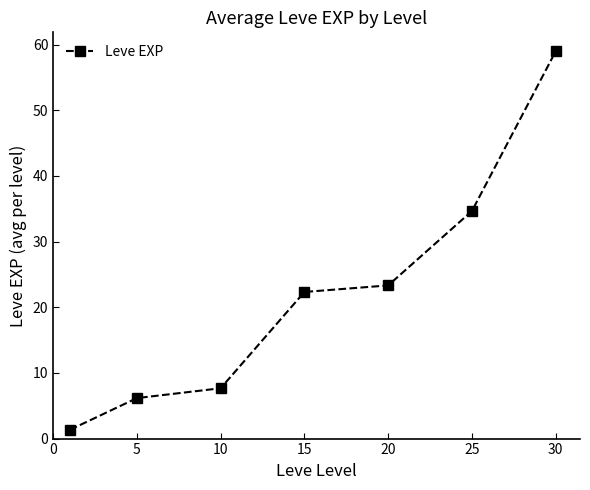

True or false: there are more than 2 points higher than both neighbors.

False